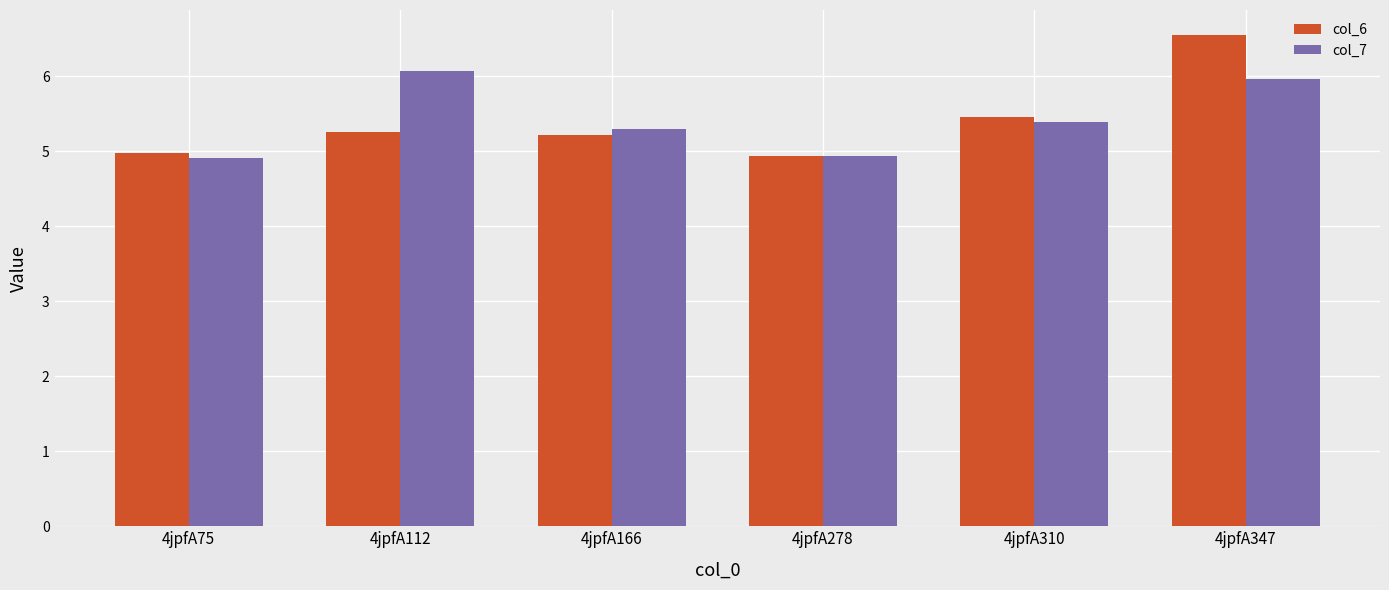

How many data points does each series have?

6